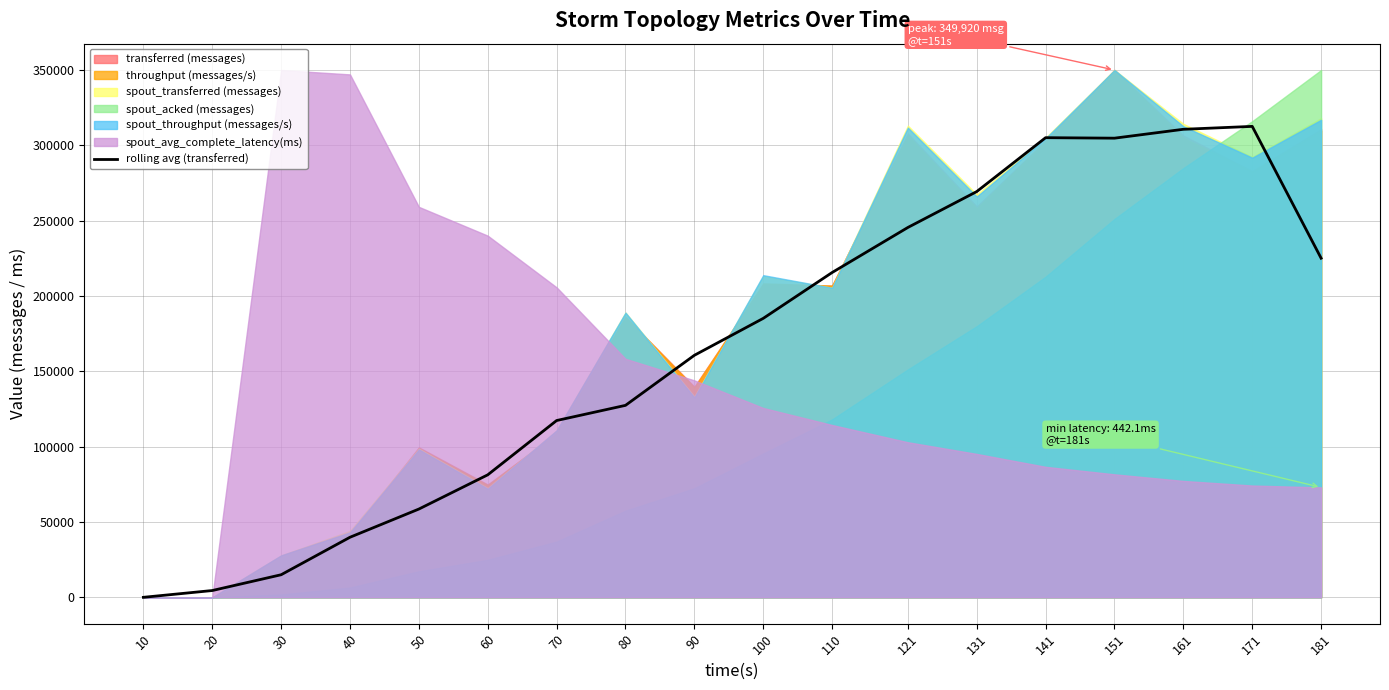

What is the value of the 17th point from the left?

312520